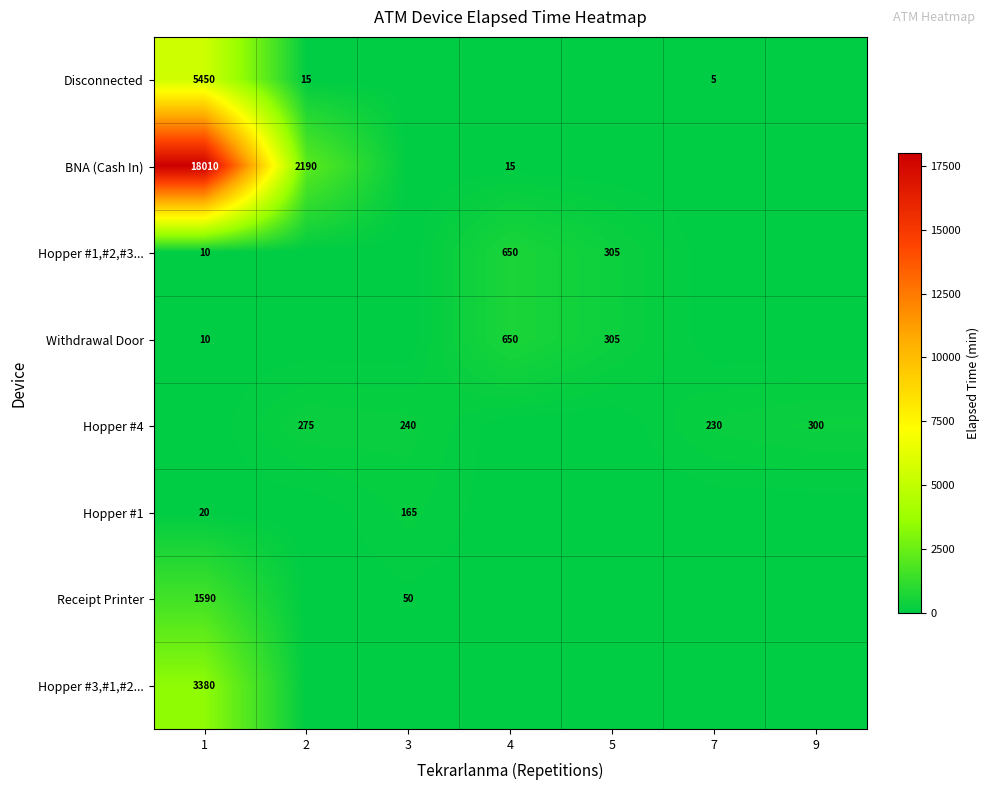

What is the difference between the Hopper #4 values at 7 and 2?

45